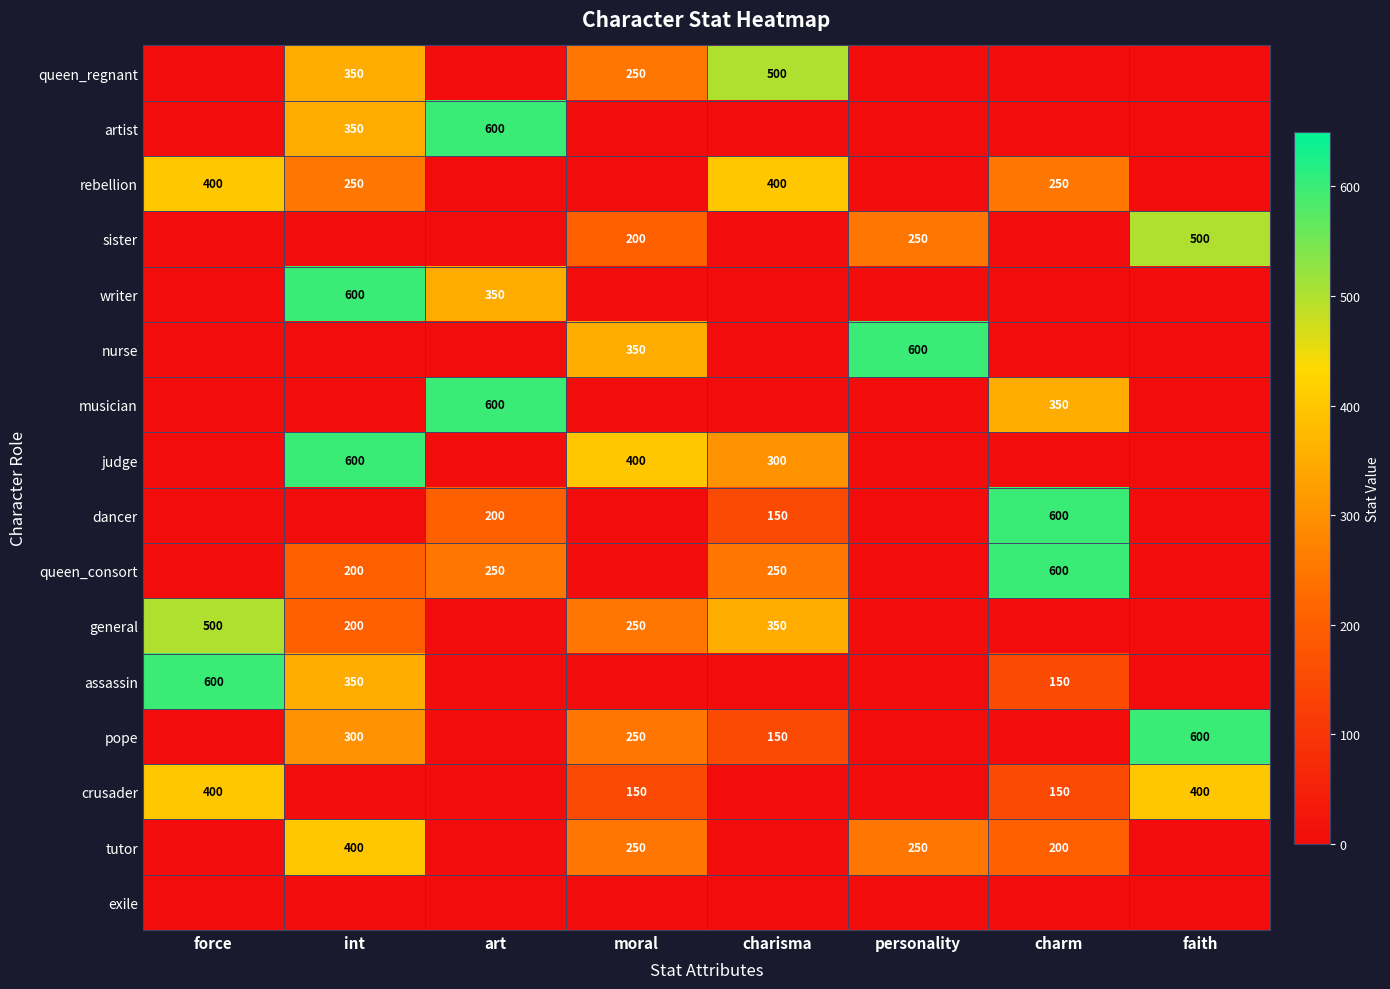

The value of sister at personality is 250. True or false?

True